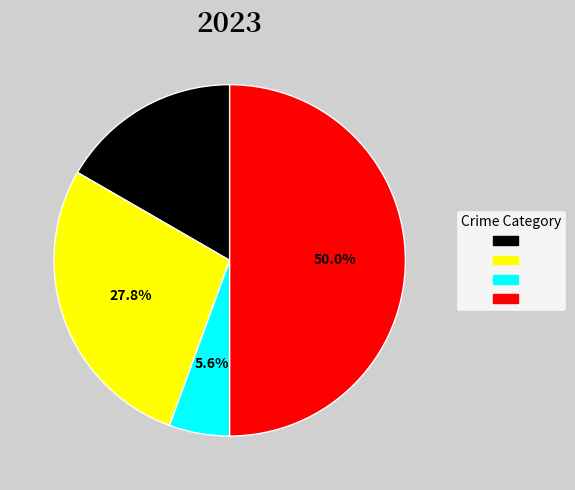

How many slices are in this pie chart?

4